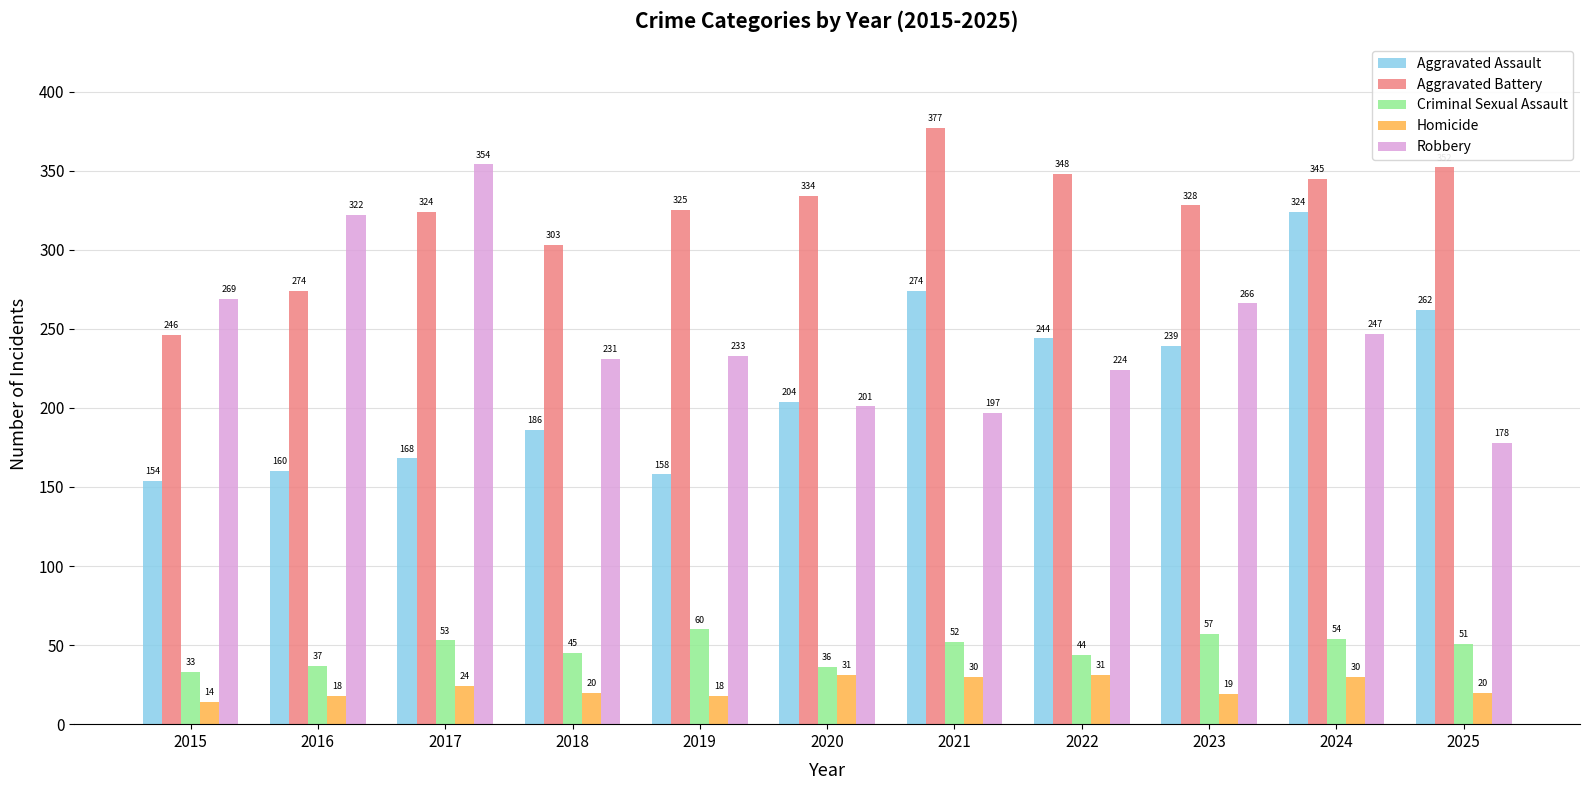

What is the difference between the second highest and minimum values in the Aggravated Assault series?

120